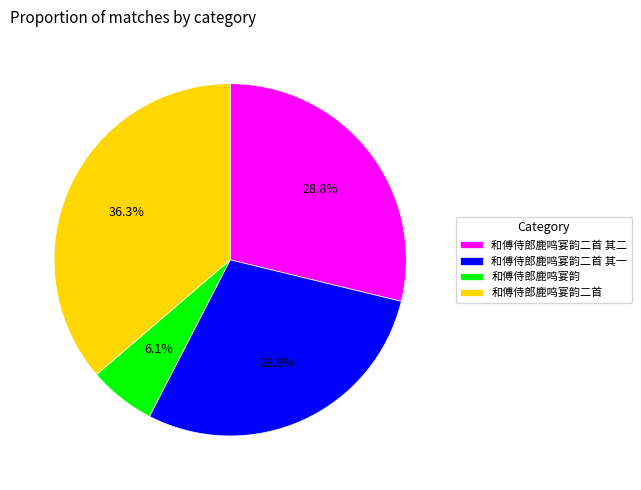

Which category has the biggest portion of the pie?

和傅侍郎鹿鸣宴韵二首